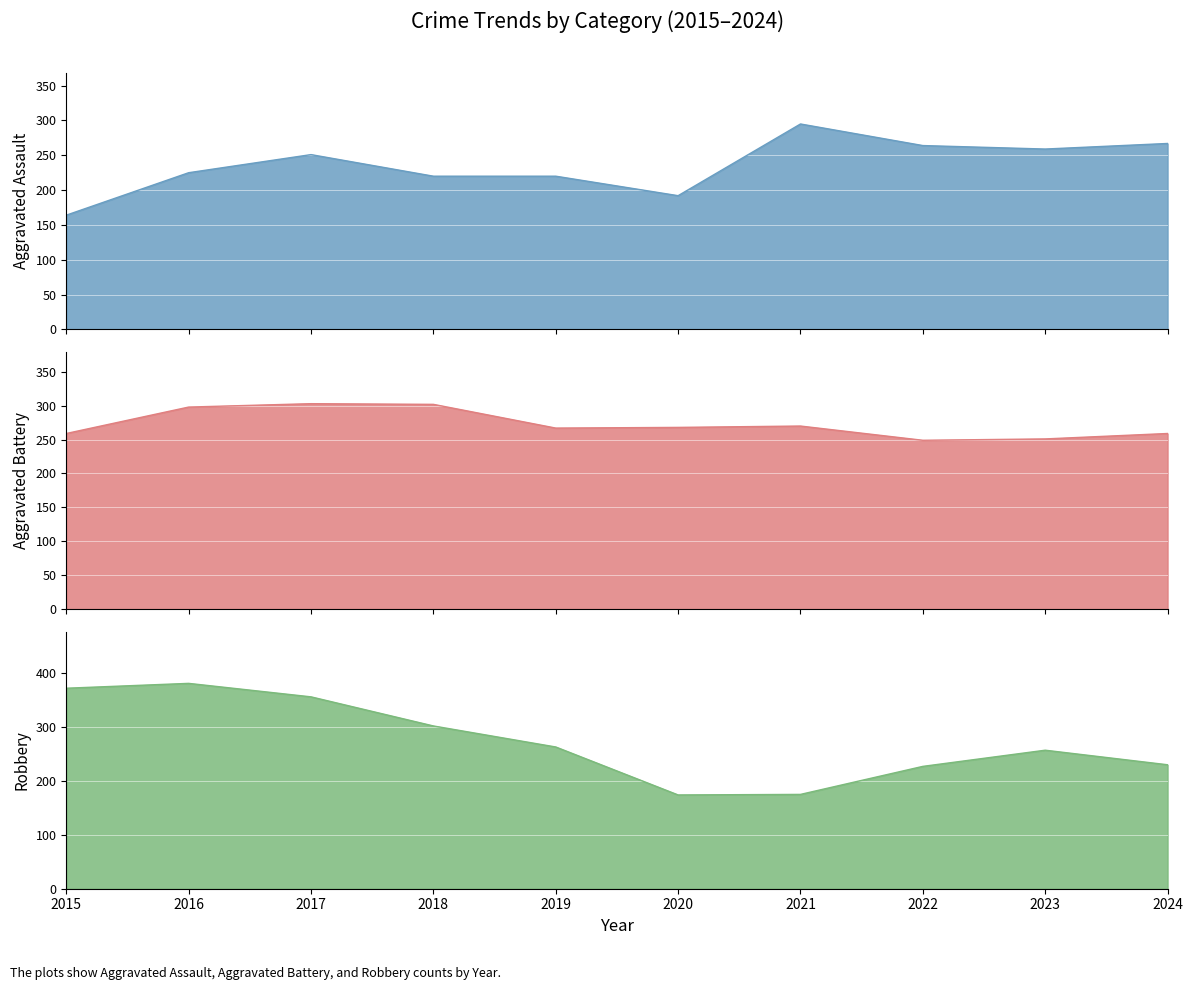

What is the difference between the highest and lowest values at 2023?

8